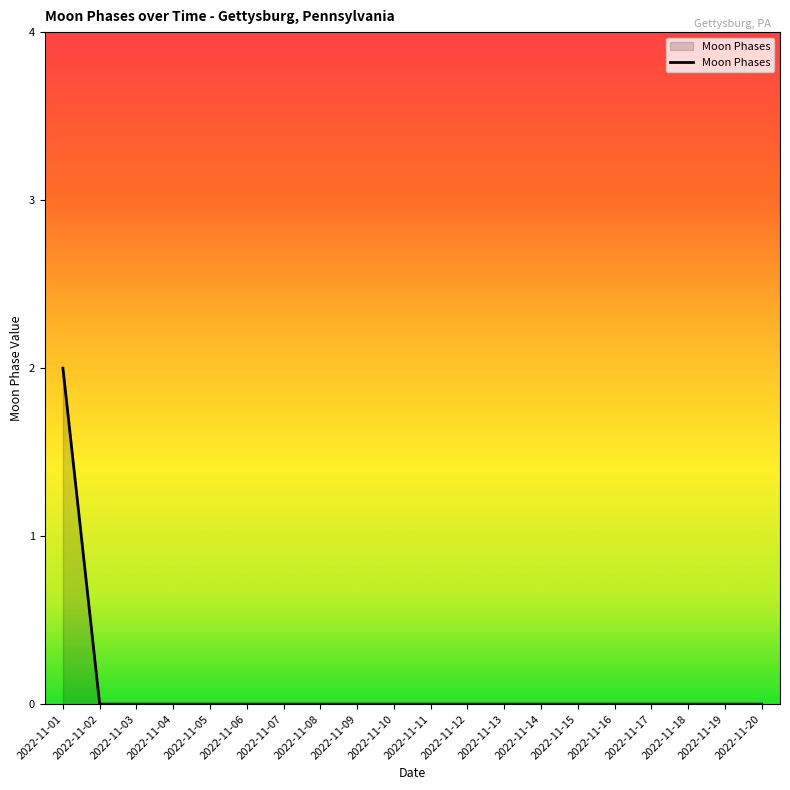

The chart shows a value of 1 at 2022-11-07. True or false?

False